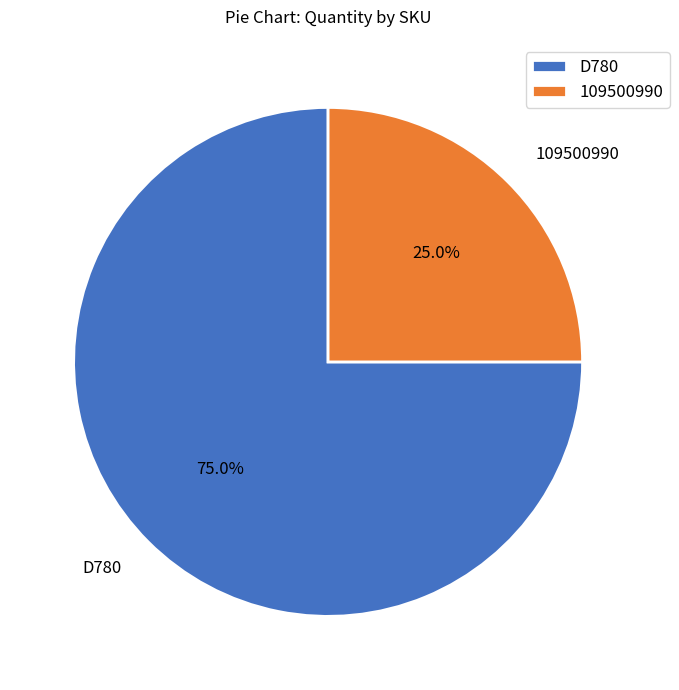

What is the smallest slice in the pie chart?

109500990